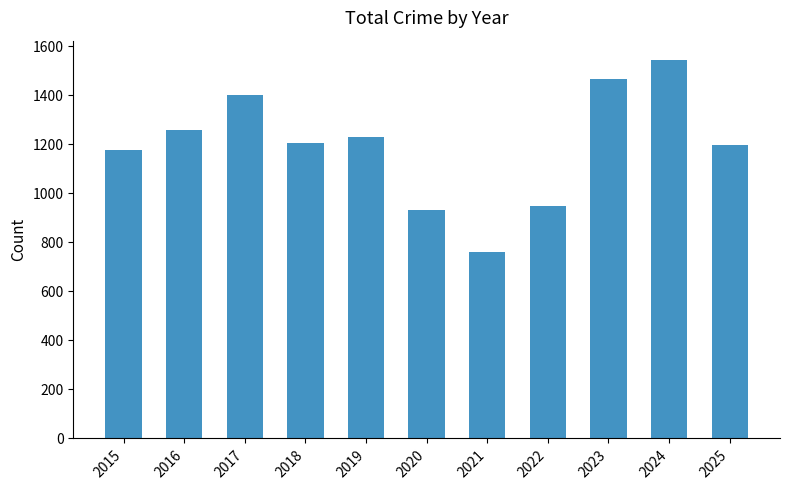

How many values are below 1205?

5